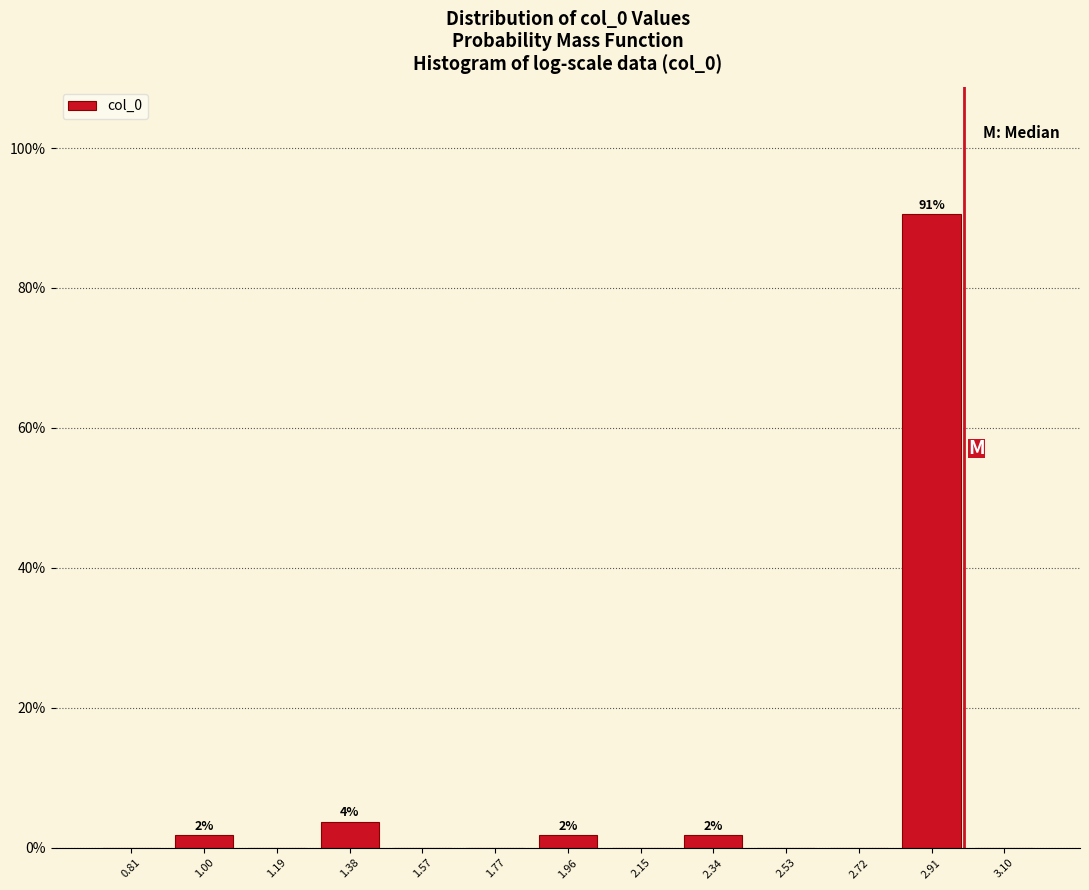

Over which range of the x-axis is the bar tallest?

2.82 to 3.00